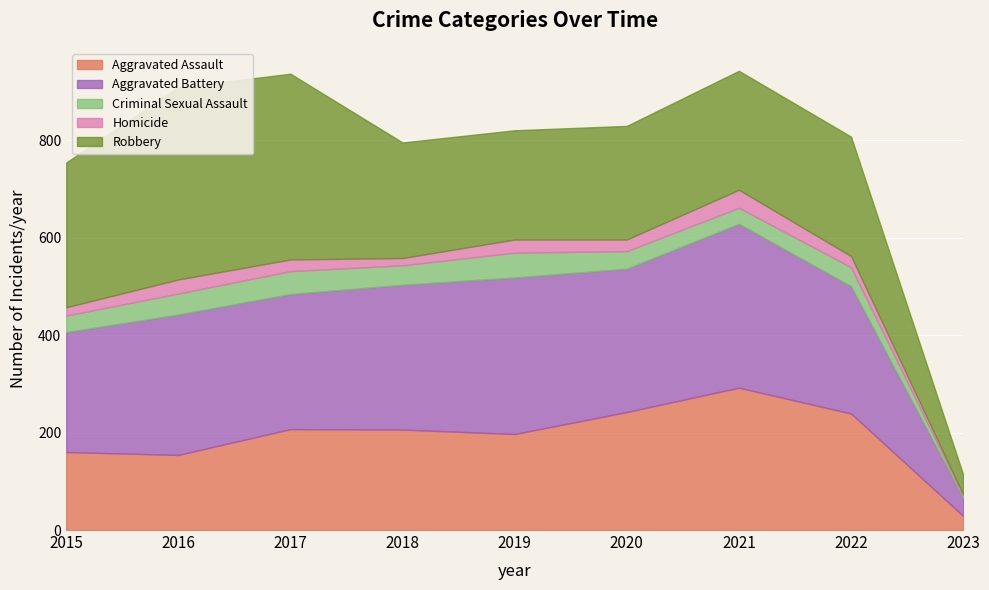

What is the difference between the Aggravated Battery values at 2020 and 2016?

6